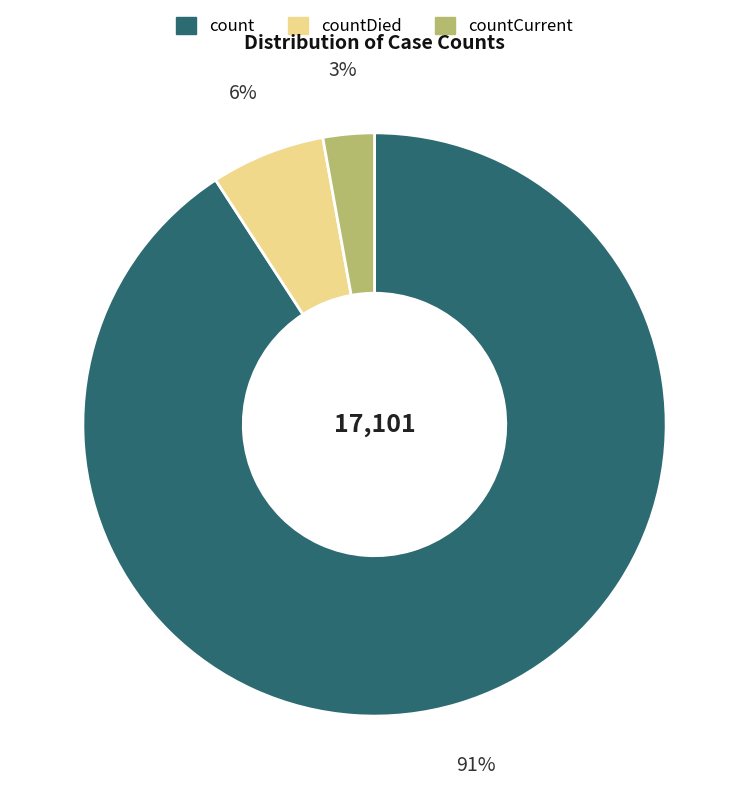

To the nearest percent, what is the average slice percentage?

33%